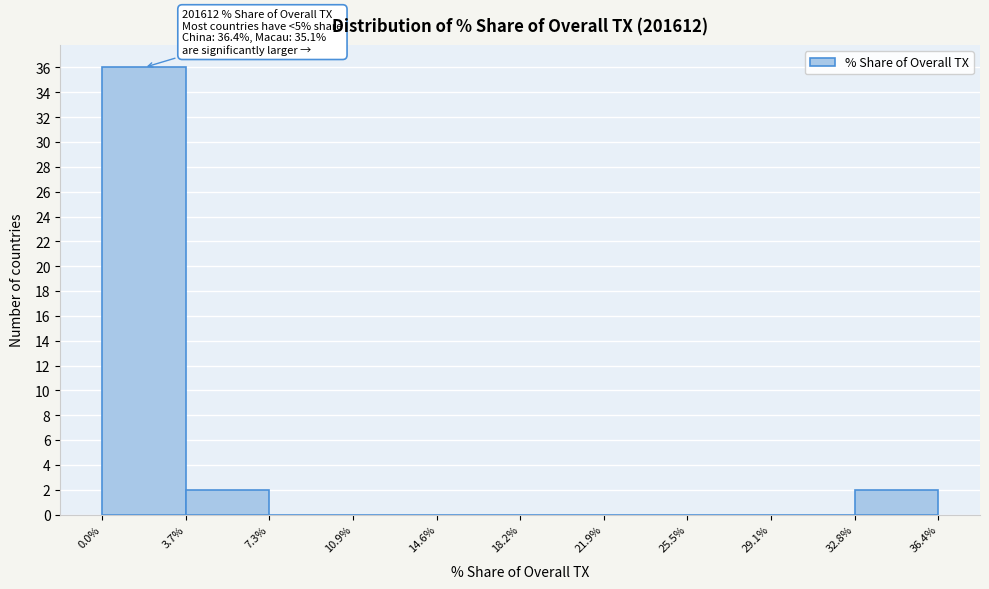

Which range on the x-axis has the tallest bar?

0.0% to 3.7%